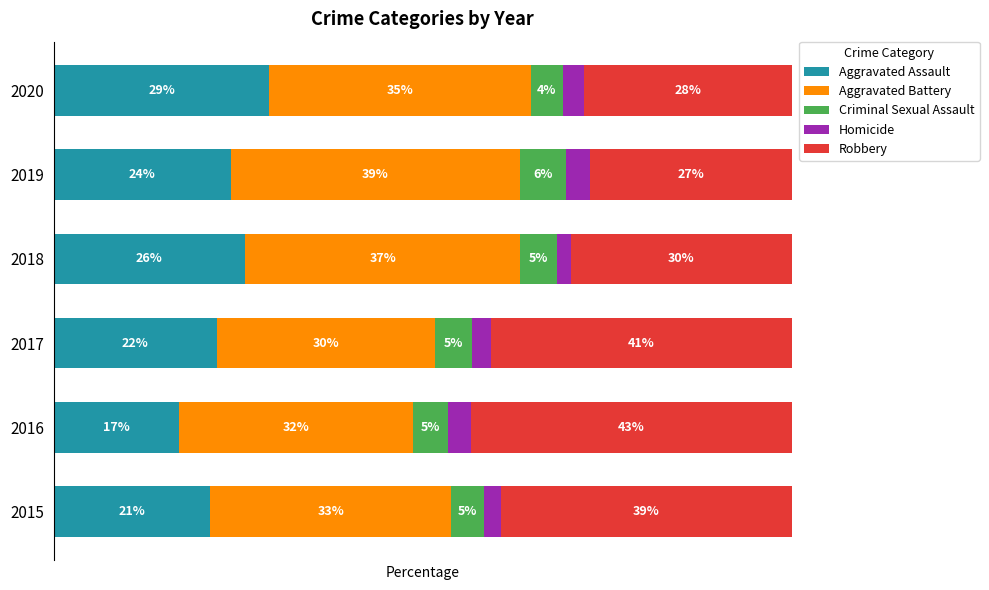

What are all the series names shown in the legend?

Aggravated Assault, Aggravated Battery, Criminal Sexual Assault, Homicide, Robbery